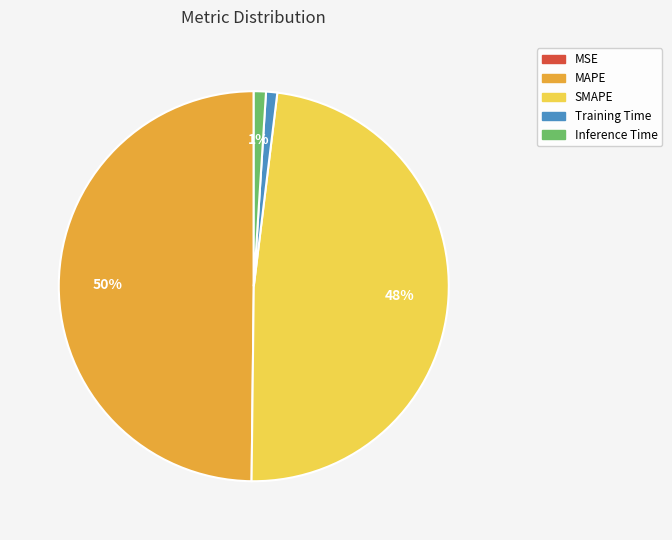

What percentage is the SMAPE slice, to the nearest percent?

48%